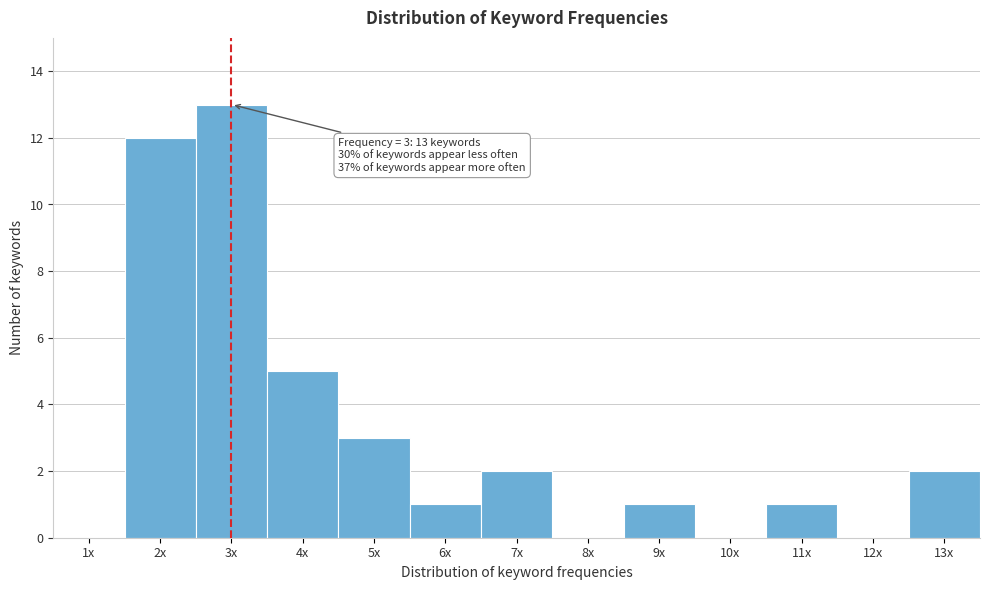

Reading right to left, list all the values displayed in this chart.

13x=2	12x=0	11x=1	10x=0	9x=1	8x=0	7x=2	6x=1	5x=3	4x=5	3x=13	2x=12	1x=0